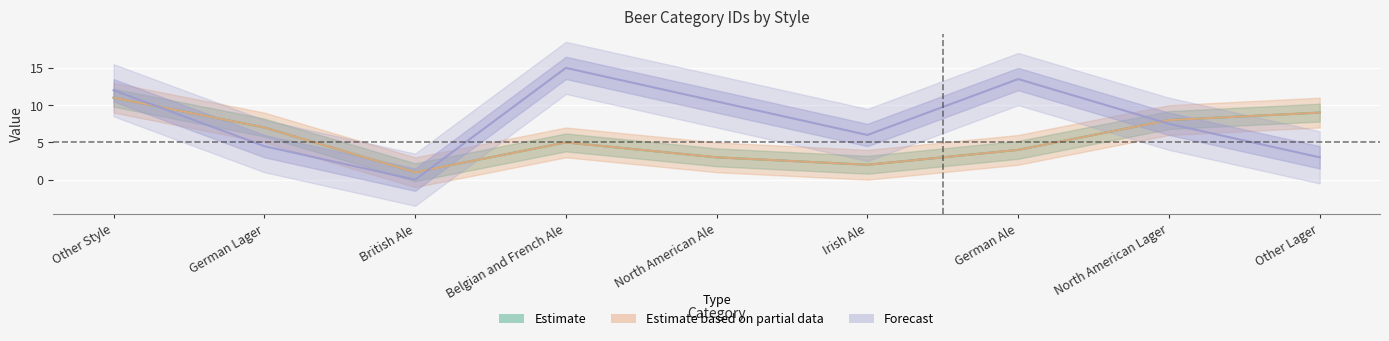

What is the highest value of the id series?

11.0